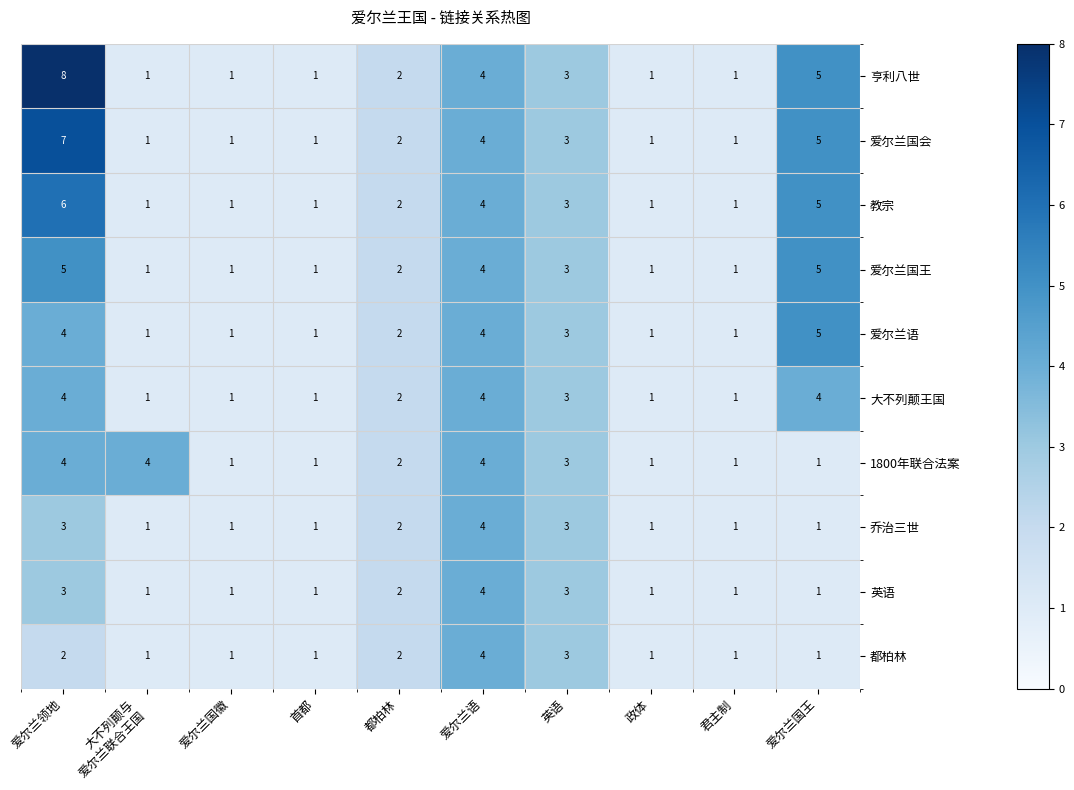

Which series has the largest total across all categories?

亨利八世